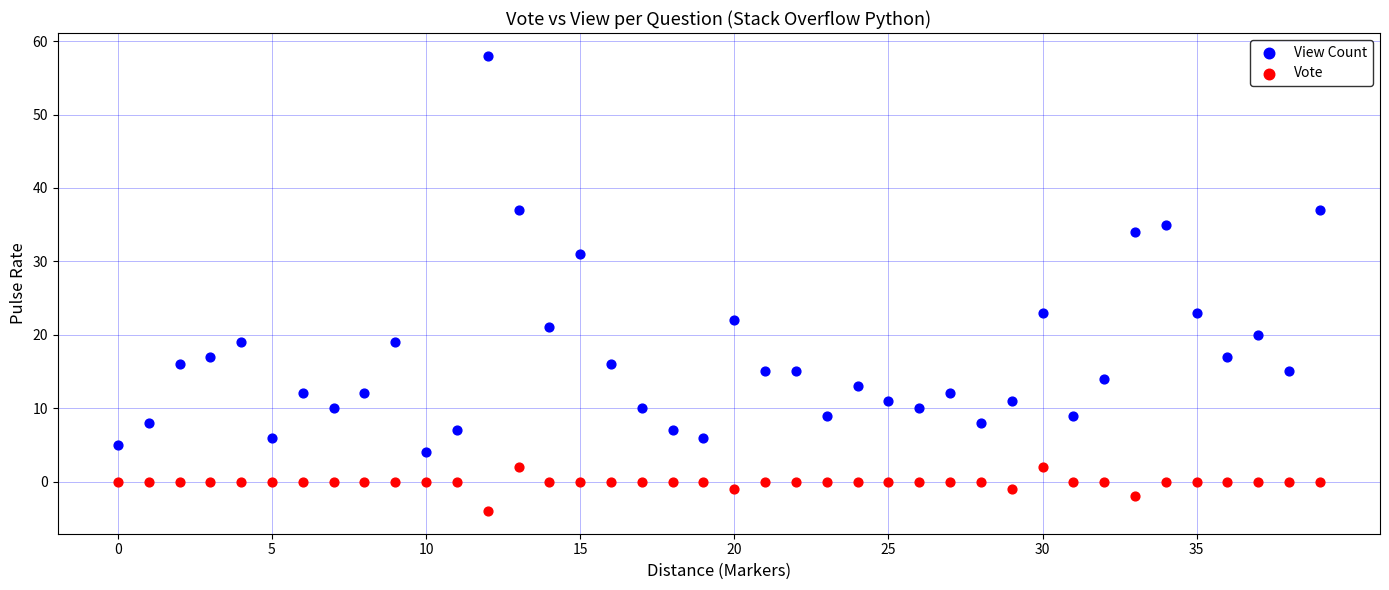

Which series has the largest Y range (max minus min)?

View Count